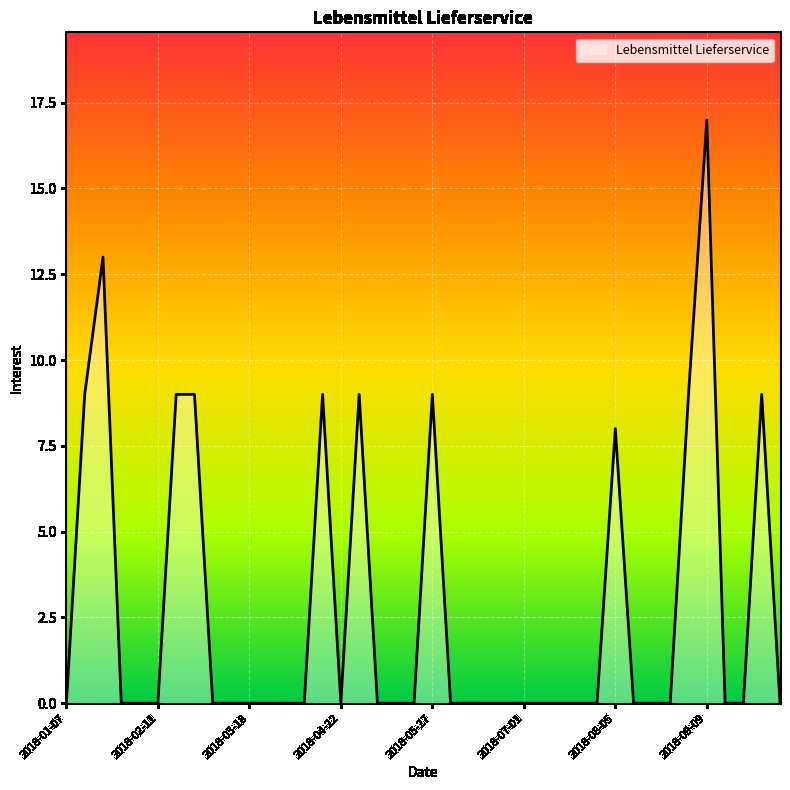

How many lines are shown in the chart?

1